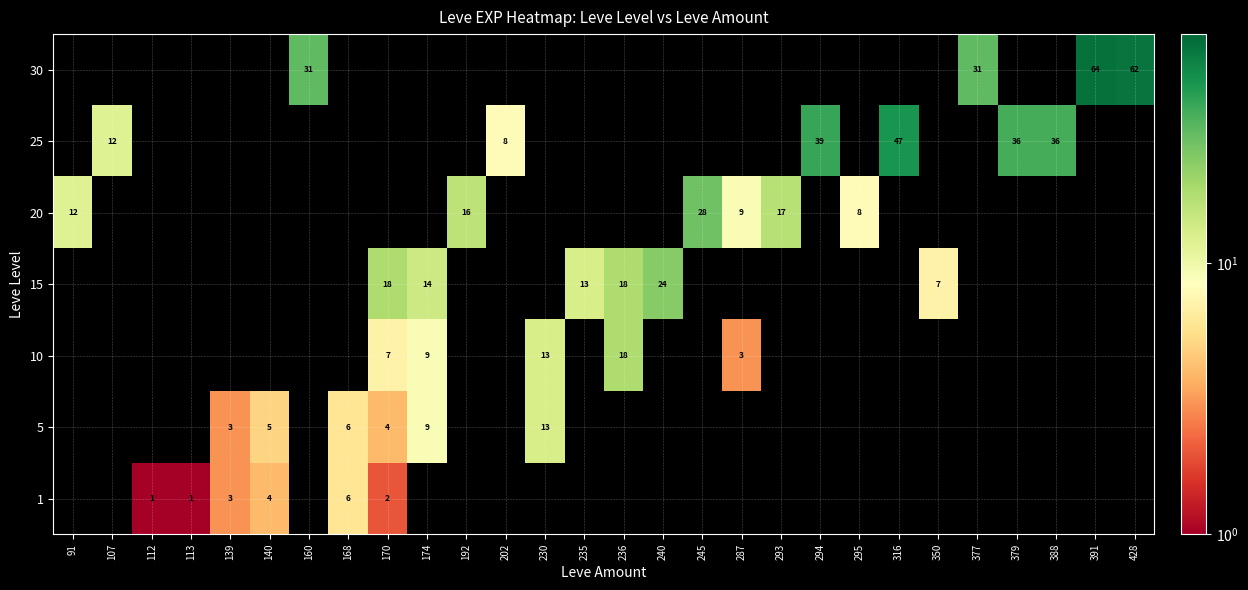

What is the maximum value shown in the chart?

64.0